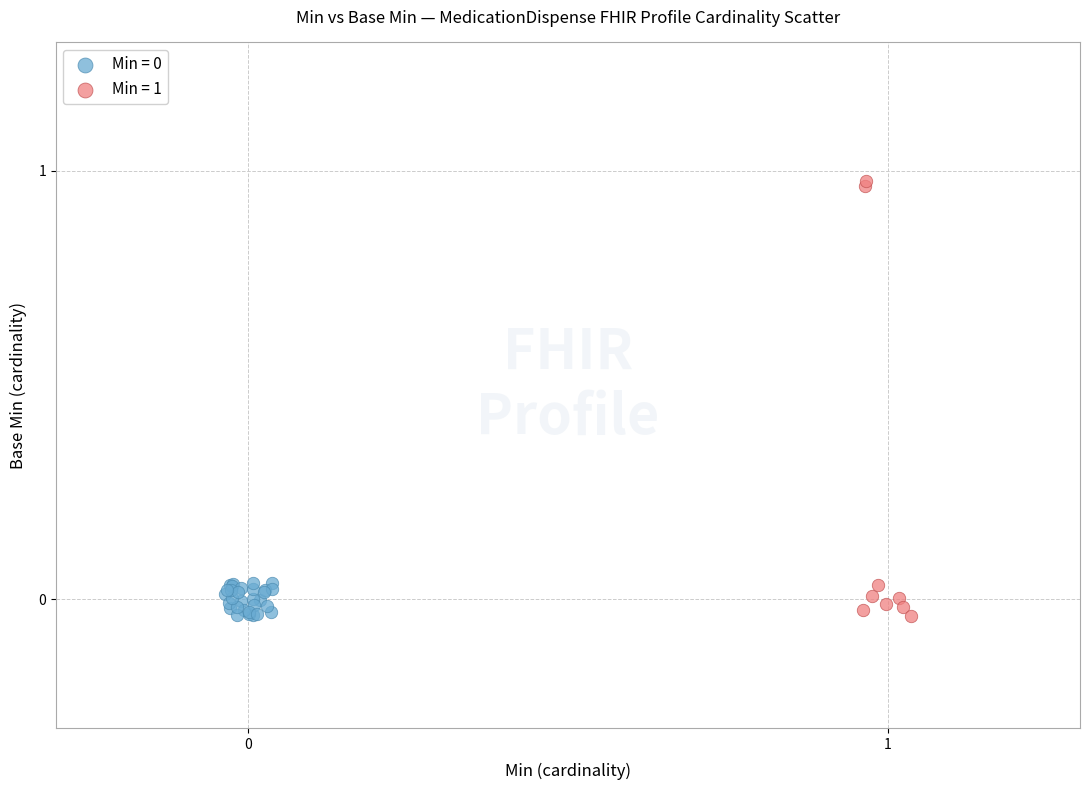

Which series reaches the maximum Y coordinate?

Min = 1